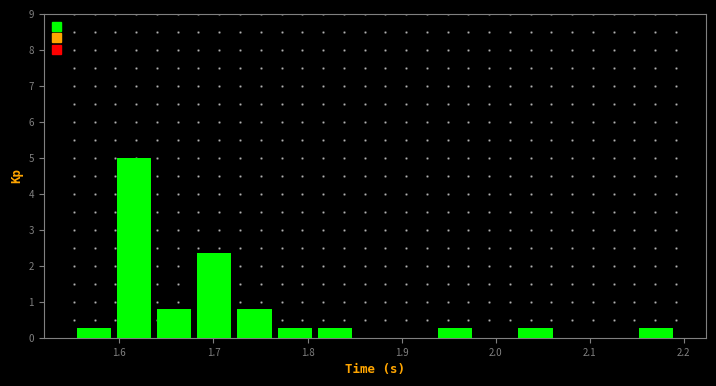

Reading left to right, transcribe this chart: for each bar, give the range it covers on the x-axis and its height. Neither the bar edges nor the heights are printed on the chart, so give them approximately, as read against the axes.

1.55 to 1.59: 0.3
1.59 to 1.64: 5.0
1.64 to 1.68: 0.8
1.68 to 1.72: 2.4
1.72 to 1.76: 0.8
1.76 to 1.81: 0.3
1.81 to 1.85: 0.3
1.85 to 1.89: 0
1.89 to 1.94: 0
1.94 to 1.98: 0.3
1.98 to 2.02: 0
2.02 to 2.06: 0.3
2.06 to 2.11: 0
2.11 to 2.15: 0
2.15 to 2.19: 0.3